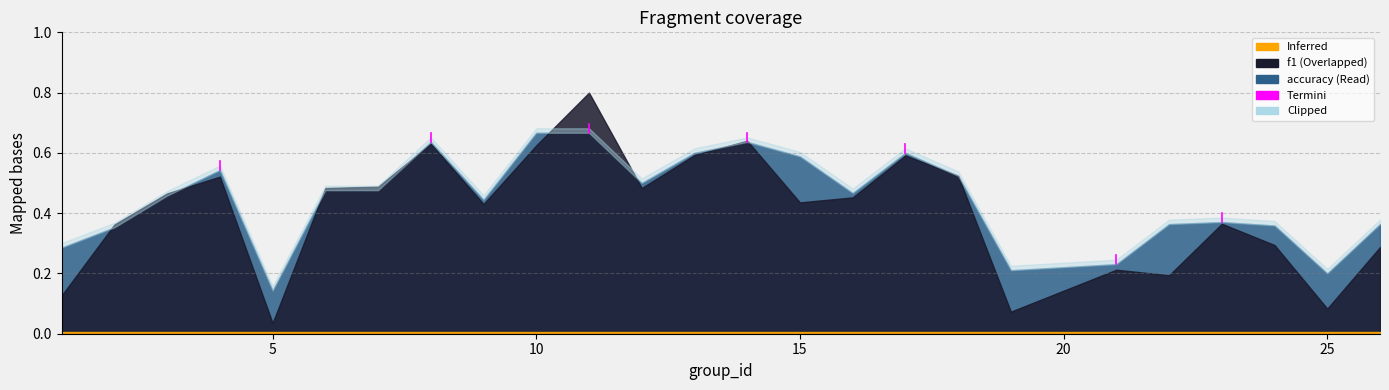

Reading left to right, transcribe all the data shown in this chart.

f1: 0.1	0.4	0.5	0.5	0.0	0.5	0.5	0.6	0.4	0.6	0.8	0.5	0.6	0.6	0.4	0.5	0.6	0.5	0.1	0.2	0.2	0.4	0.3	0.1	0.3
accuracy: 0.3	0.4	0.5	0.5	0.1	0.5	0.5	0.6	0.4	0.7	0.7	0.5	0.6	0.6	0.6	0.5	0.6	0.5	0.2	0.2	0.4	0.4	0.4	0.2	0.4